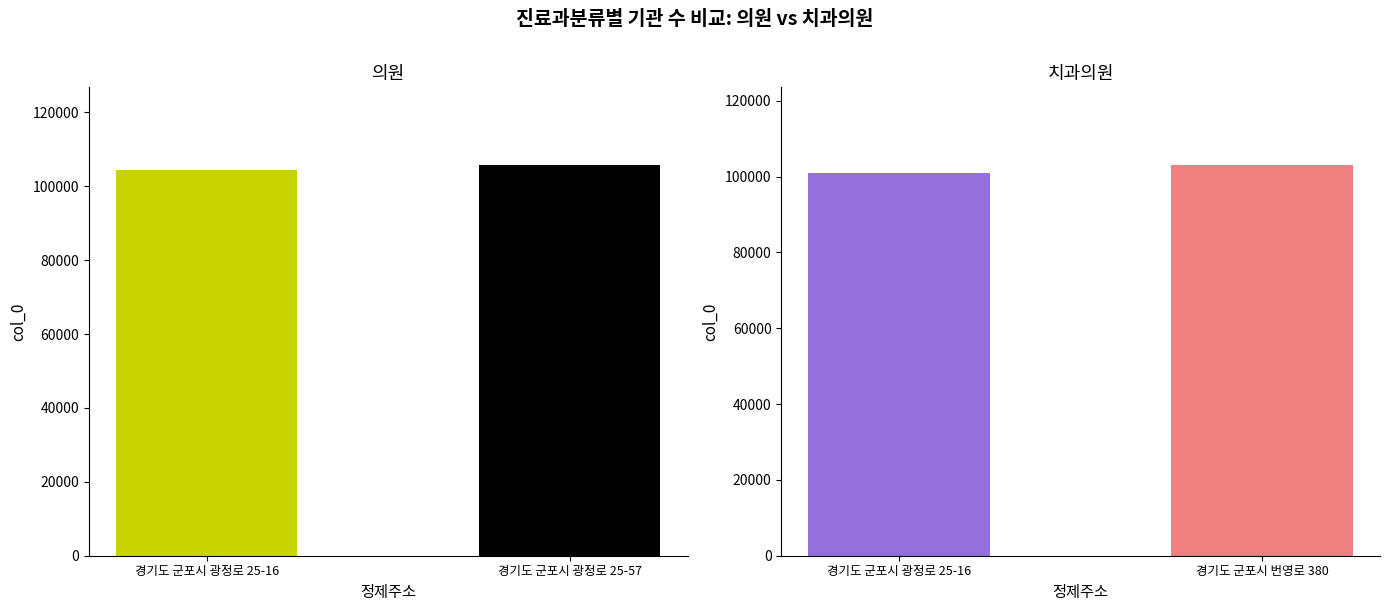

Count the number of data series in this chart.

1